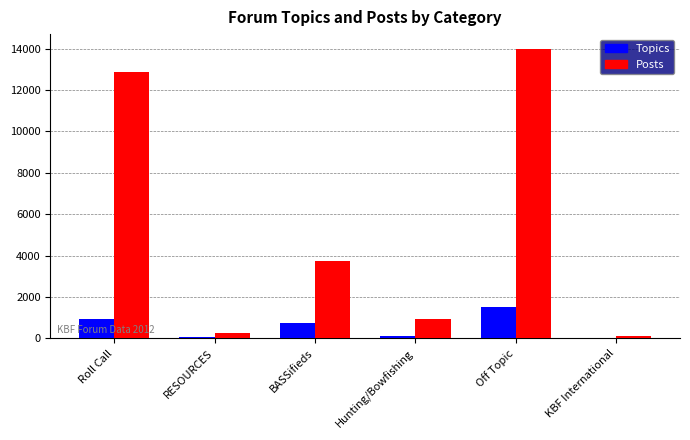

What is the sum of all Topics values?

3405